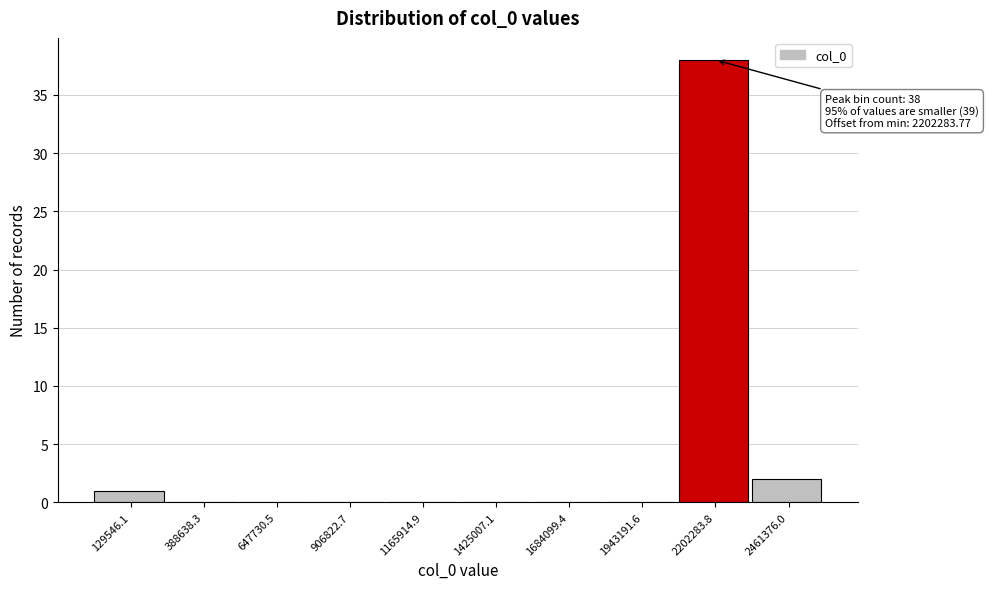

Reading left to right, list all the values displayed in this chart.

129546.1=1	388638.3=0	647730.5=0	906822.7=0	1165914.9=0	1425007.1=0	1684099.4=0	1943191.6=0	2202283.8=38	2461376.0=2